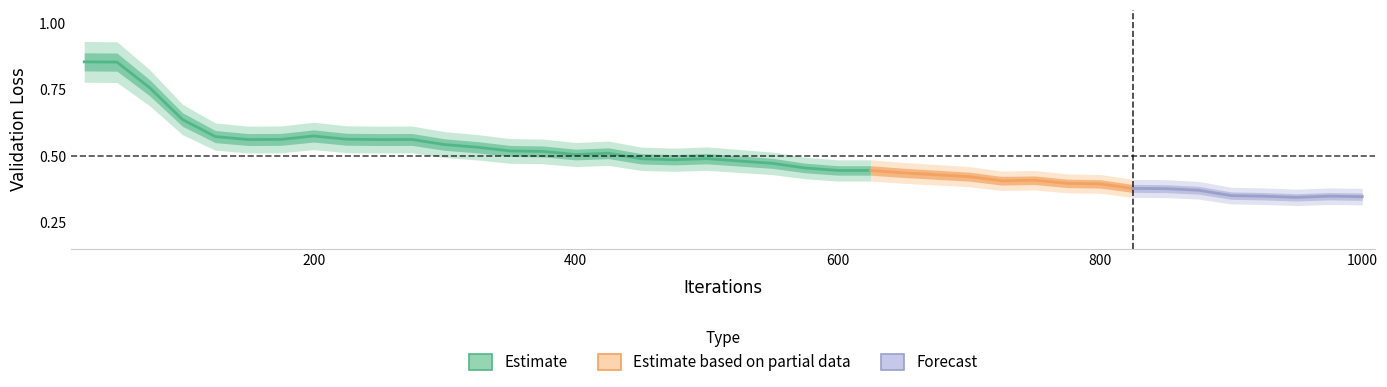

What is the sum of the values at 225 and 400?

1.1